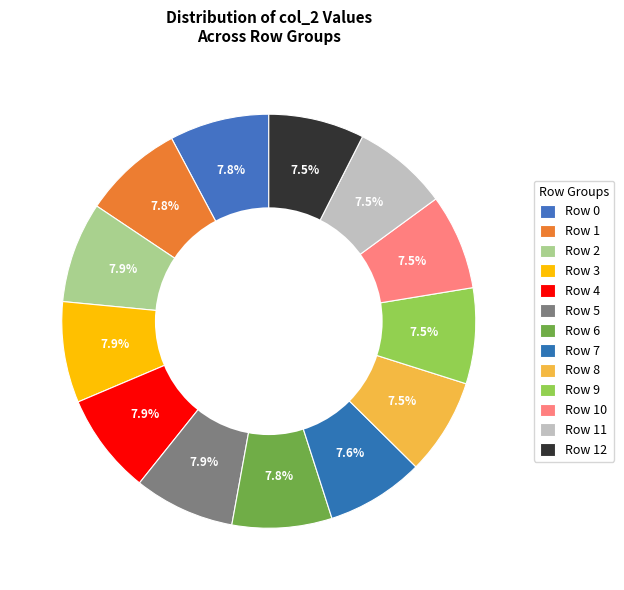

What percentage is the Row 8 slice, to the nearest percent?

8%